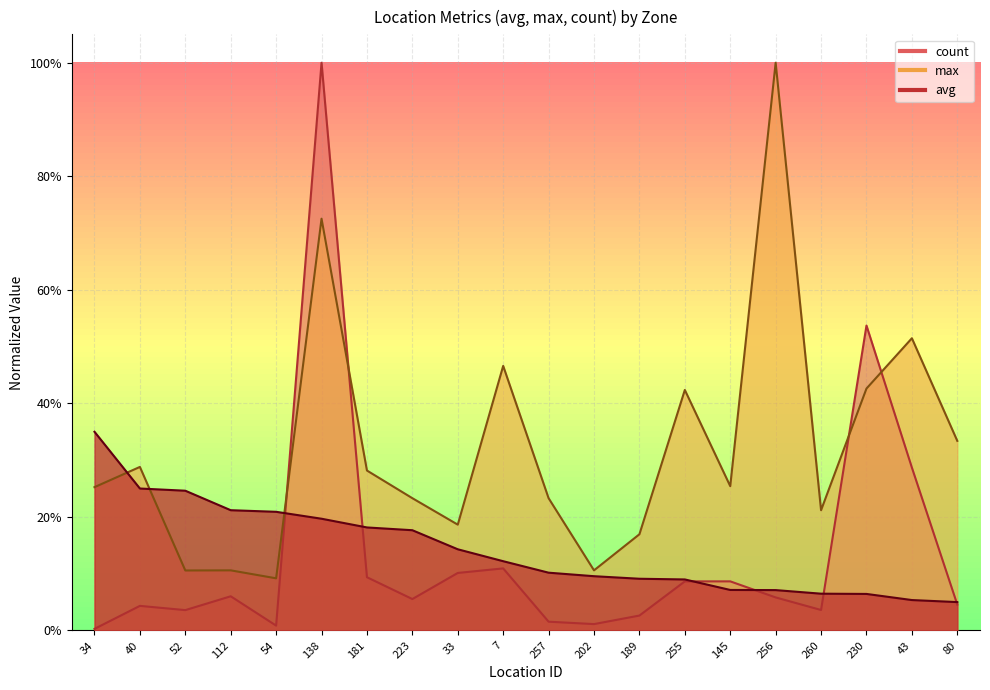

How many intersections are there between avg and max?

3